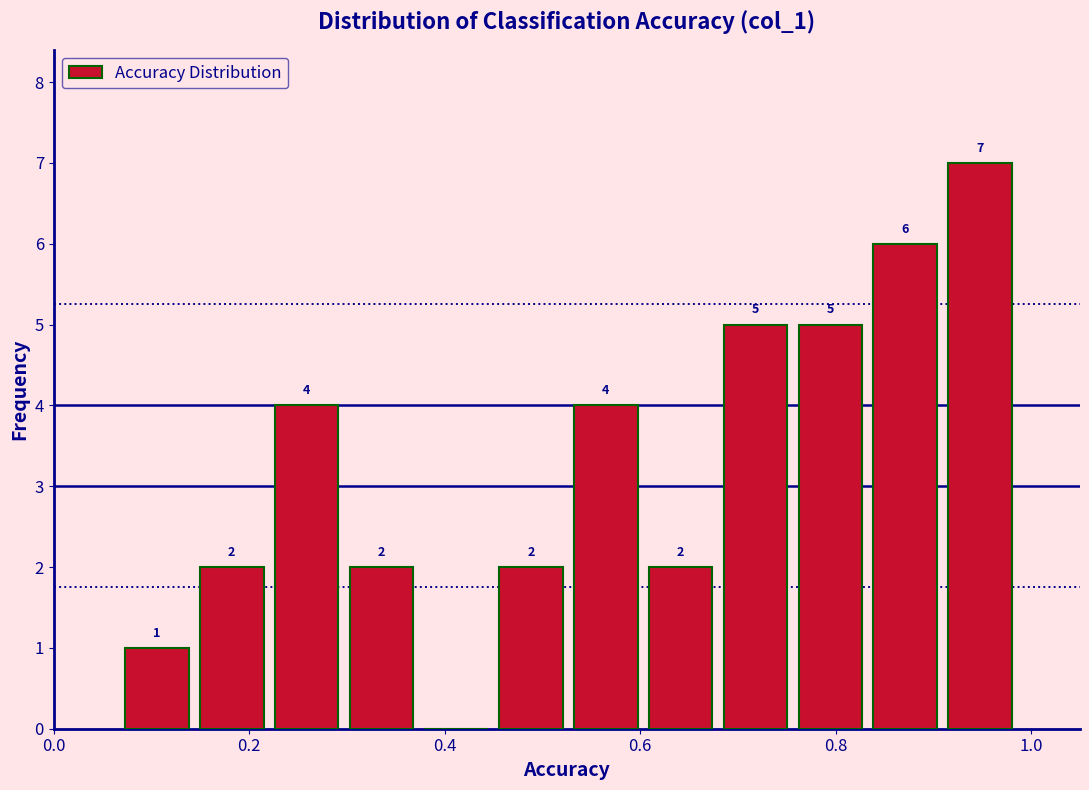

Around what value on the x-axis is the tallest bar? Give the approximate position of its centre, as read against the axis.

0.94